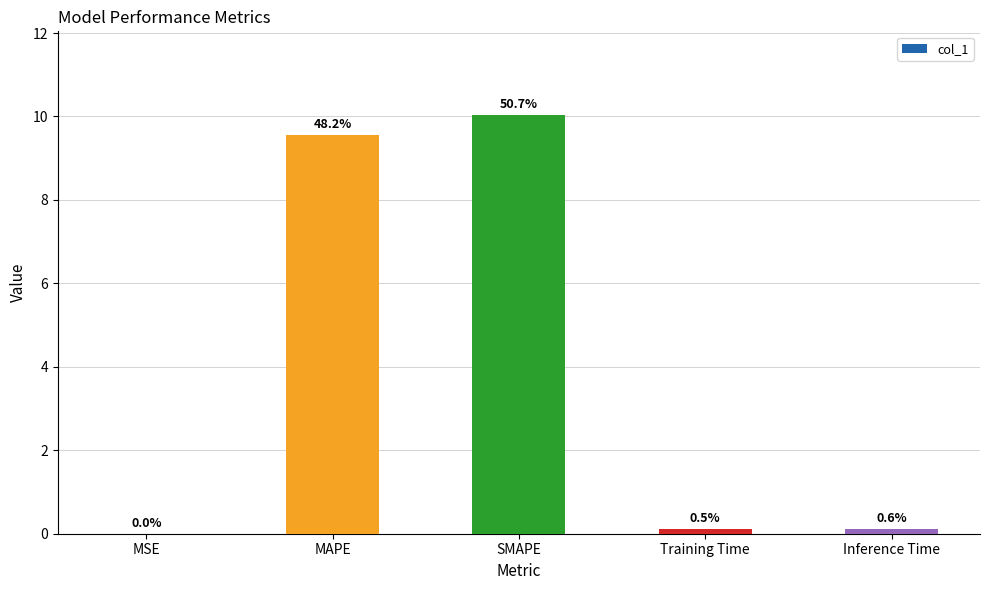

What is the maximum value shown in the chart?

10.0